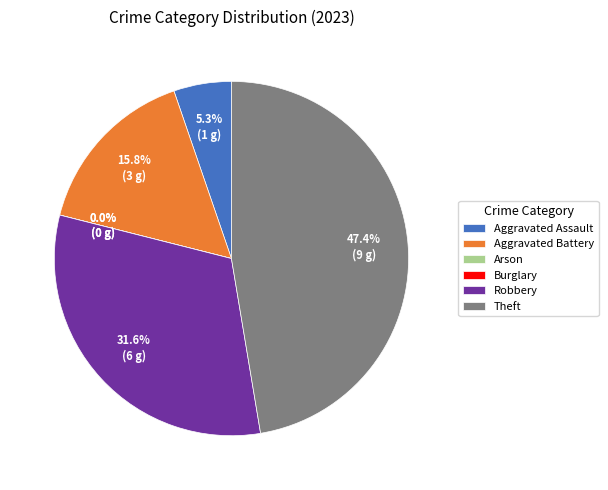

To the nearest percent, what portion does Theft represent?

47%